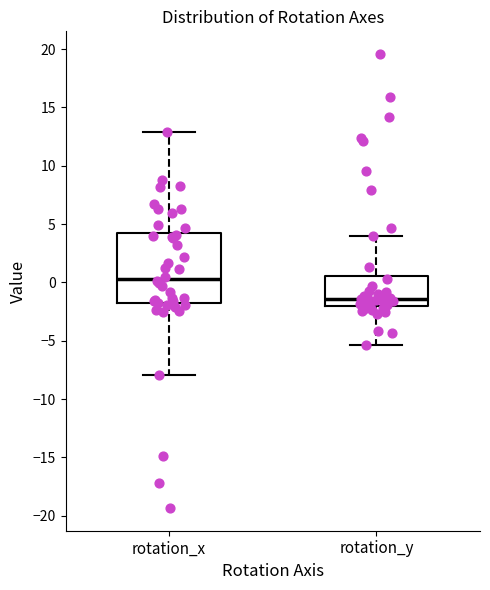

Reading left to right, read every box against the y-axis: the position of its median line, the range the box covers, and the ends of its whiskers. The values are not printed on the chart, so give them approximately, as read against the axis.

rotation_x: median 0.5, box -2.0 to 4.0, whiskers -8.0 to 13.0
rotation_y: median -1.5, box -2.0 to 0.5, whiskers -5.5 to 4.0